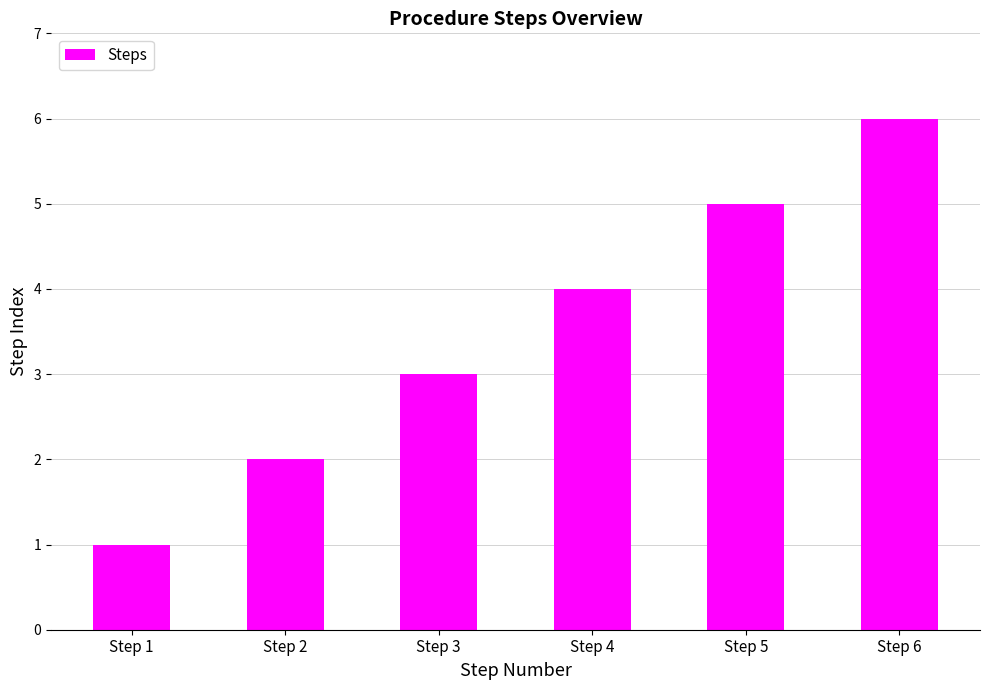

Reading left to right, what are all the values shown in this chart?

1	2	3	4	5	6